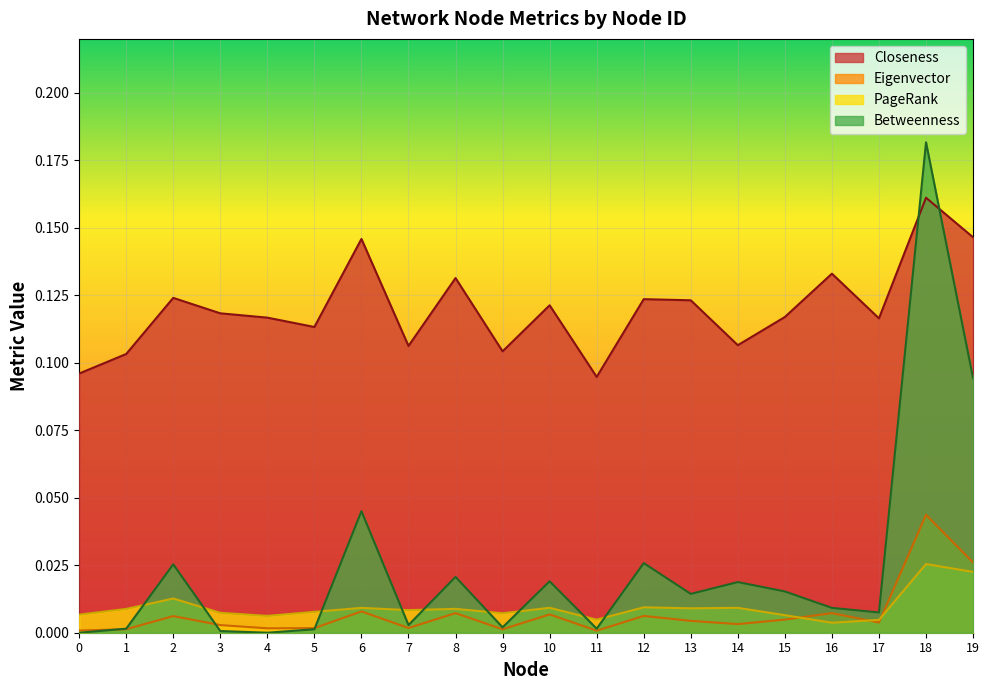

What are all the series names shown in the legend?

Closeness, Eigenvector, PageRank, Betweenness